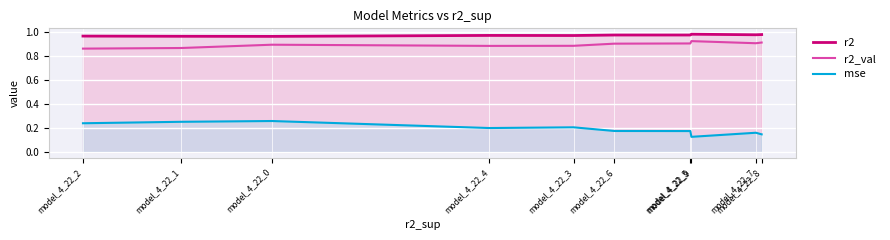

True or false: r2 has more than 1 interior local peaks.

True